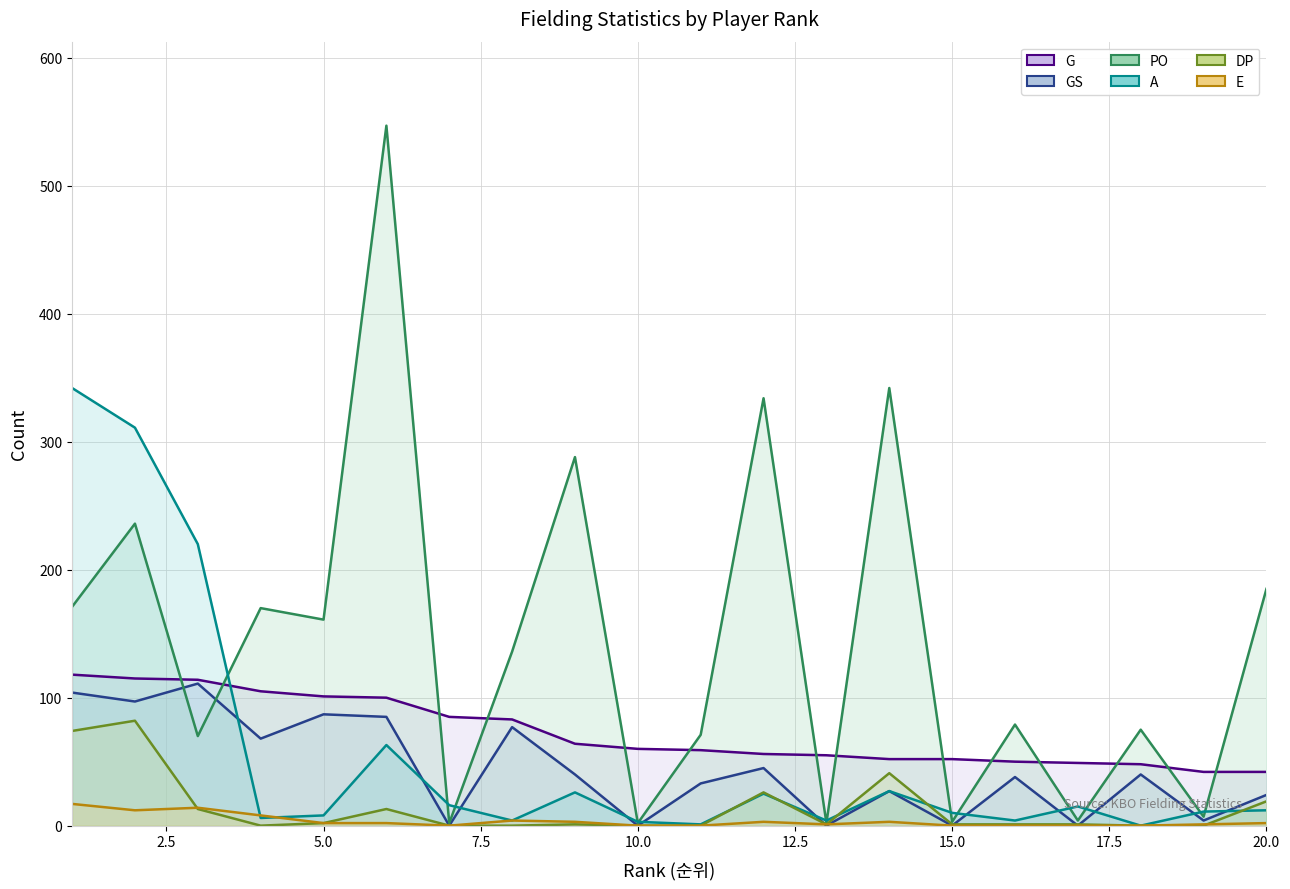

What is the highest value of the GS series?

111